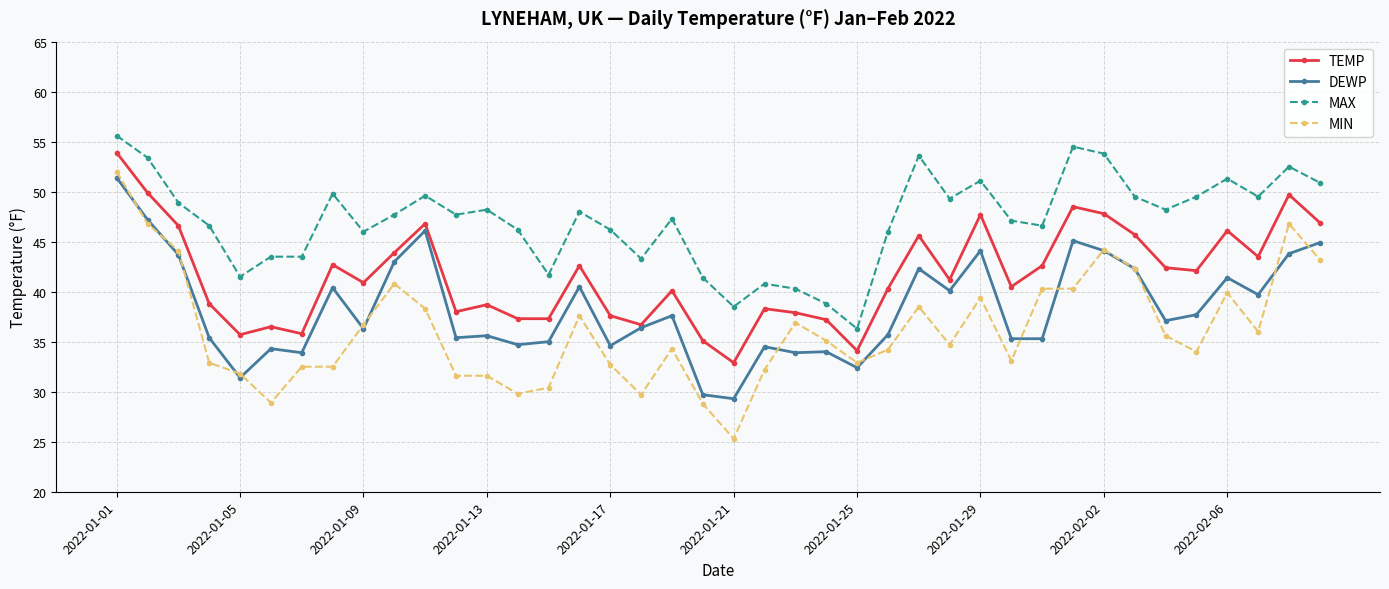

True or false: MIN has more than 1 points higher than both neighbors.

True